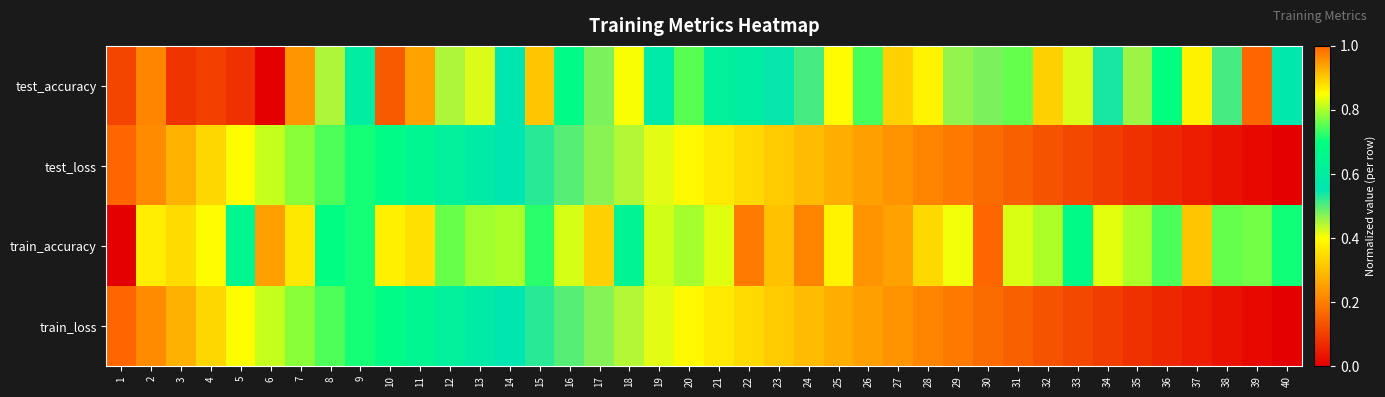

What is the maximum value shown in the chart?

1.0